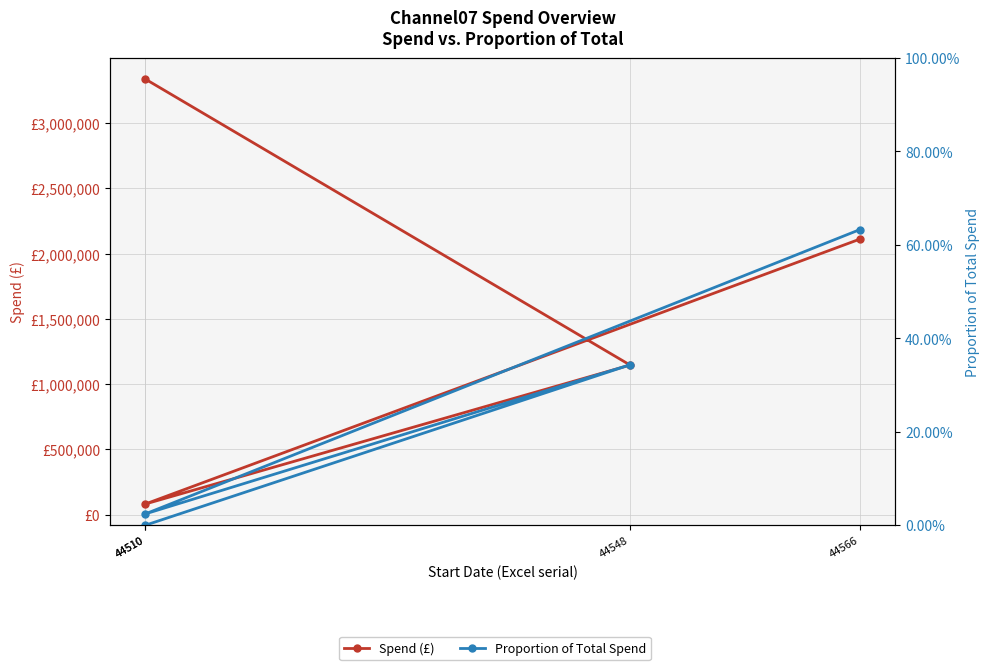

Rank the categories by Proportion of Total Spend value from lowest to highest.

44510, 44510, 44548, 44566